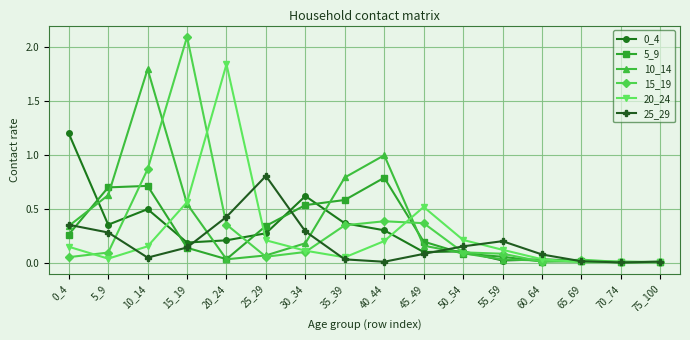

At which category is the sum across all series the highest?

10_14